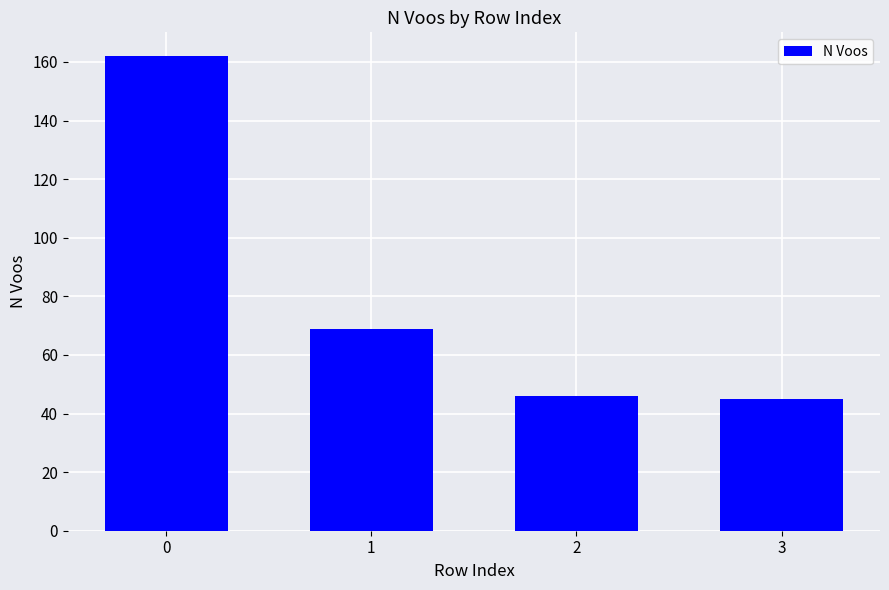

What is the ratio of the value at 2 to the value at 3?

1.0